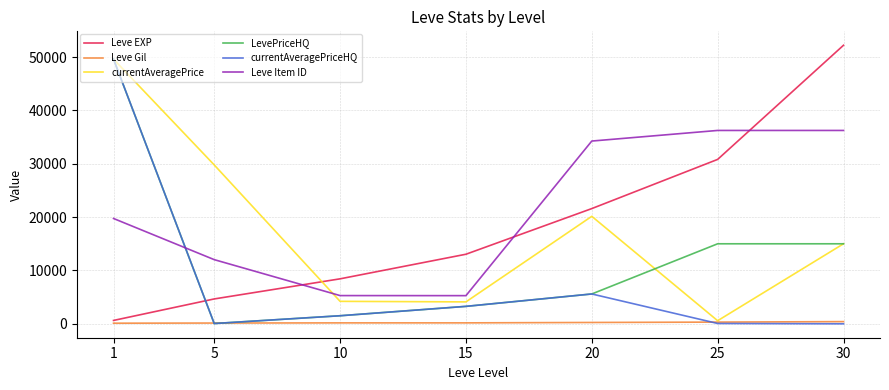

Is it true that currentAveragePrice equals 4210.0 at 10?

True